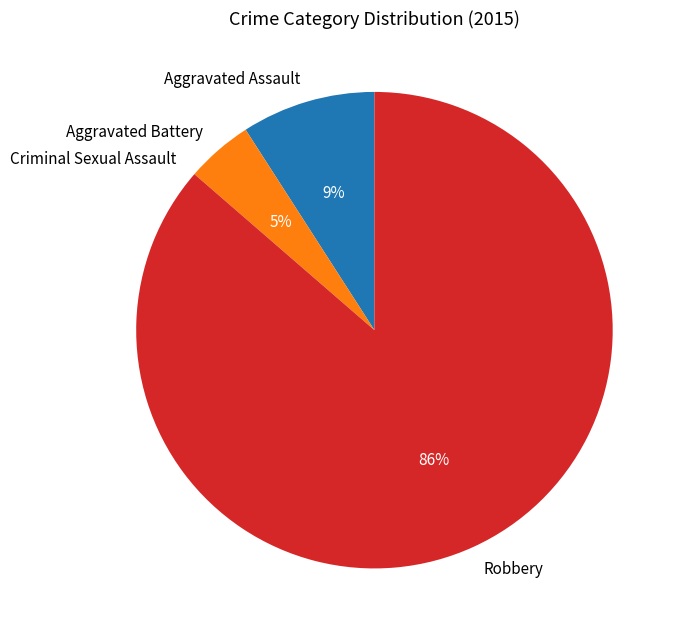

What is the ratio of the value at Aggravated Battery to the value at Robbery?

0.1